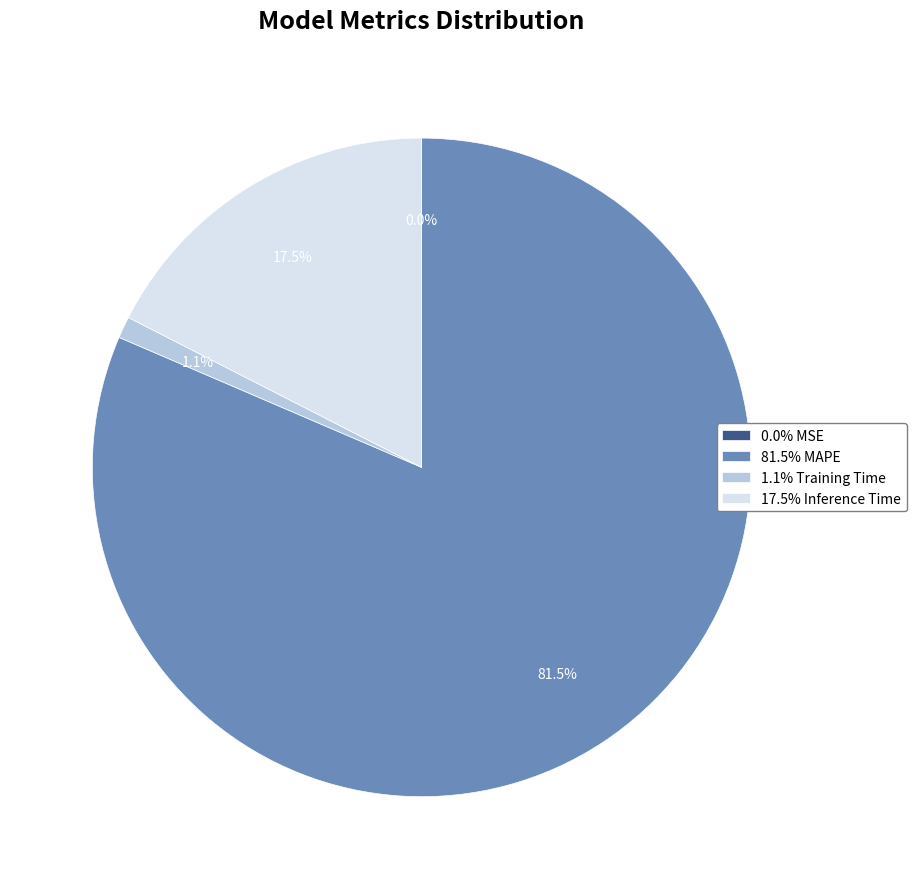

What is the ratio of the value at 81.5% MAPE to the value at 17.5% Inference Time?

4.7